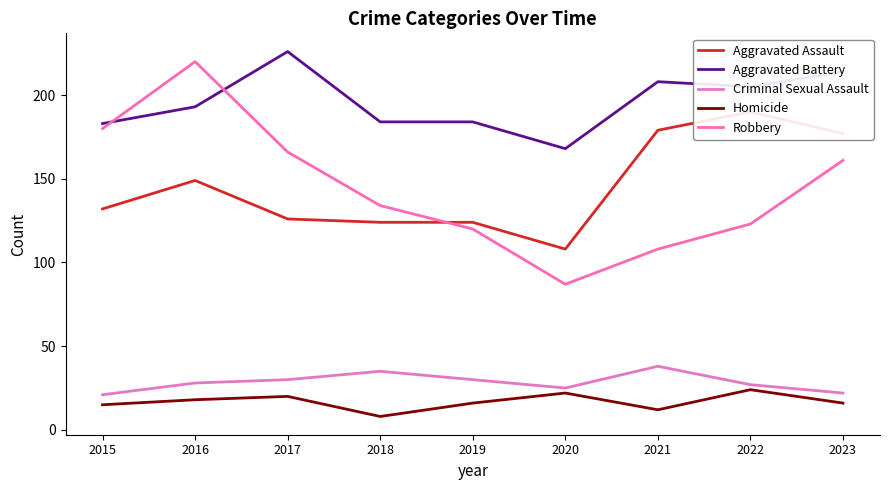

Reading left to right, transcribe all the data shown in this chart.

Aggravated Assault: 2015=132	2016=149	2017=126	2018=124	2019=124	2020=108	2021=179	2022=190	2023=177
Aggravated Battery: 2015=183	2016=193	2017=226	2018=184	2019=184	2020=168	2021=208	2022=205	2023=214
Criminal Sexual Assault: 2015=21	2016=28	2017=30	2018=35	2019=30	2020=25	2021=38	2022=27	2023=22
Homicide: 2015=15	2016=18	2017=20	2018=8	2019=16	2020=22	2021=12	2022=24	2023=16
Robbery: 2015=180	2016=220	2017=166	2018=134	2019=120	2020=87	2021=108	2022=123	2023=161